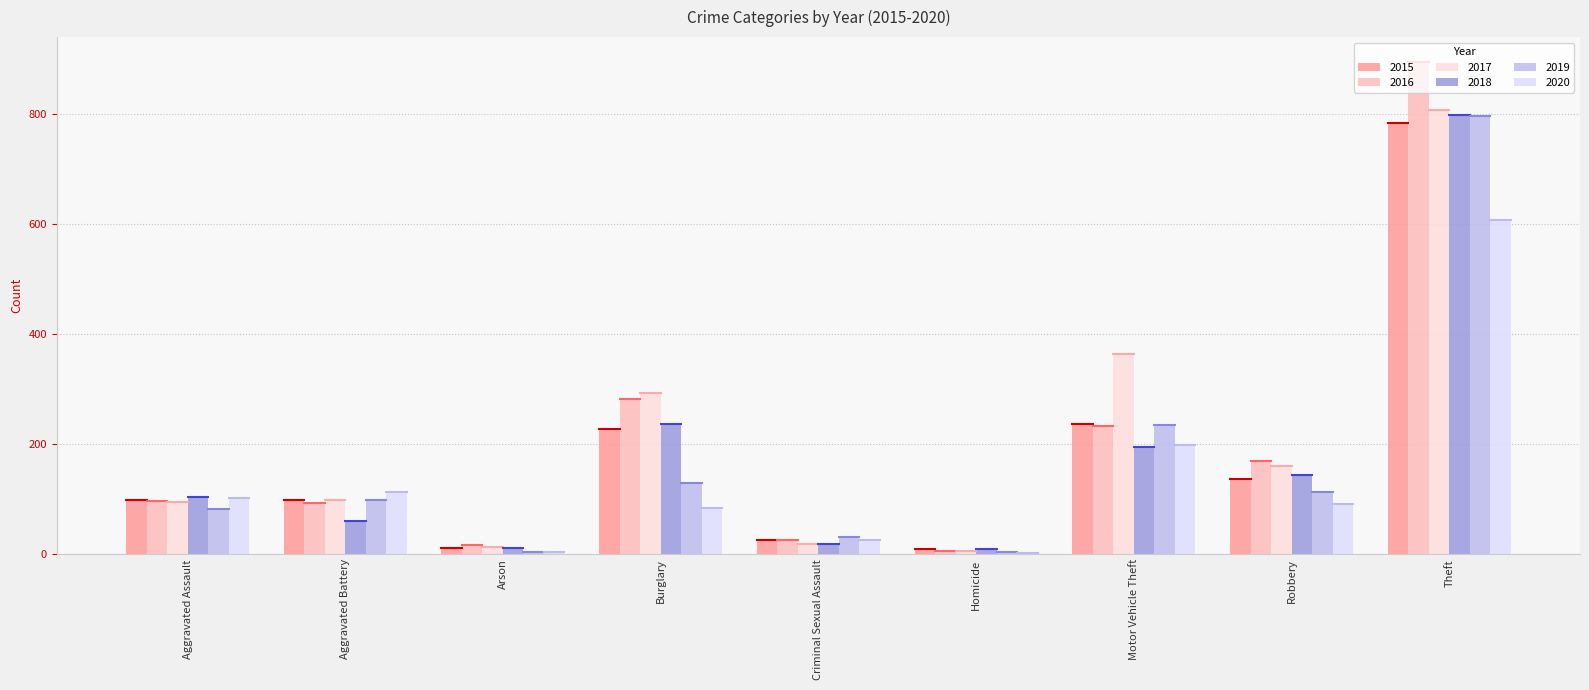

Are the bars horizontal?

No